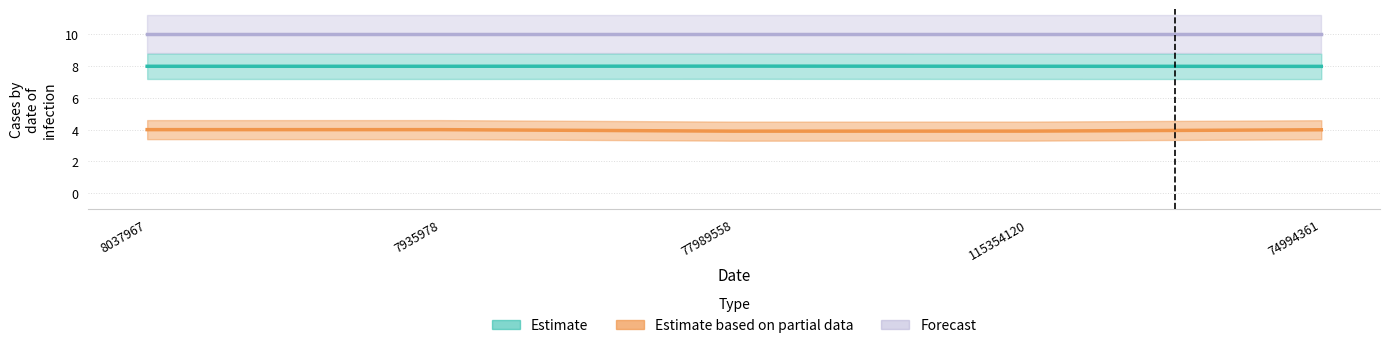

Is it true that Estimate based on partial data equals 2.3 at 74994361?

False